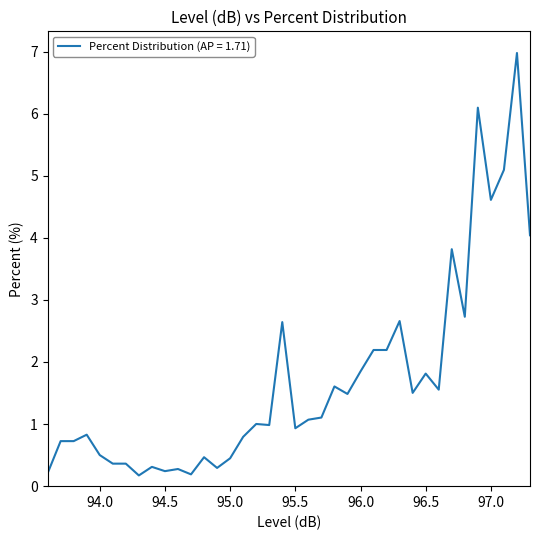

How many categories are shown in the chart?

38